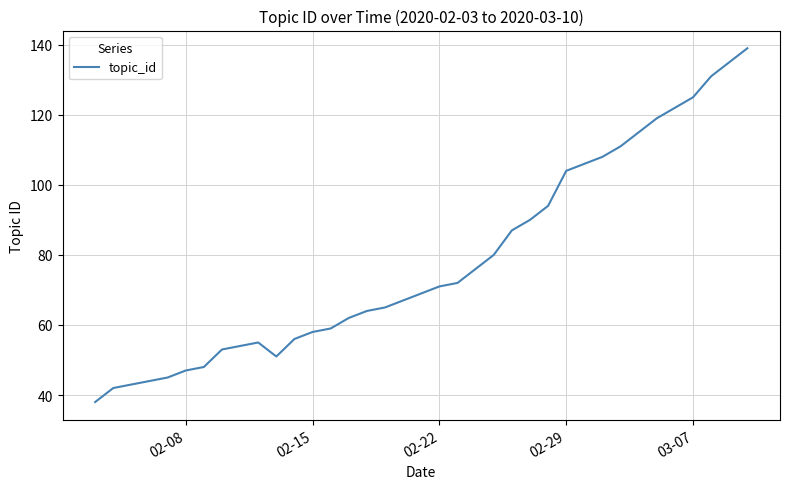

What is the maximum value shown in the chart?

139